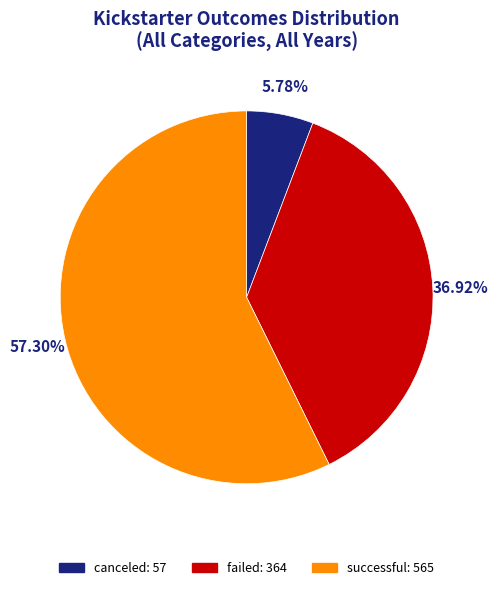

How many slices are in this pie chart?

3